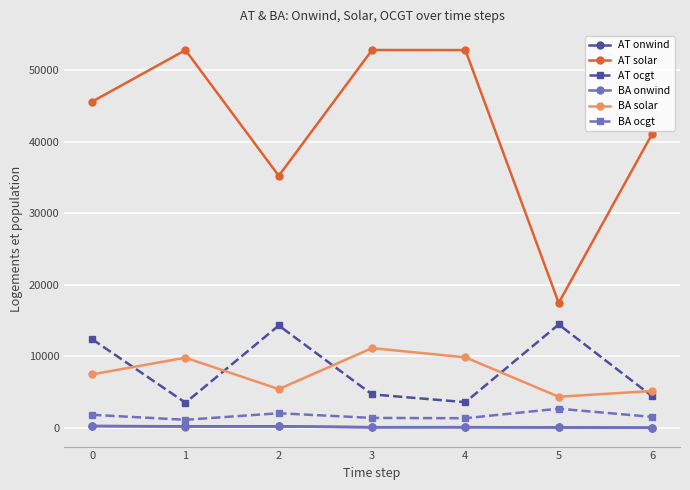

How many data points in AT onwind are above 77?

4